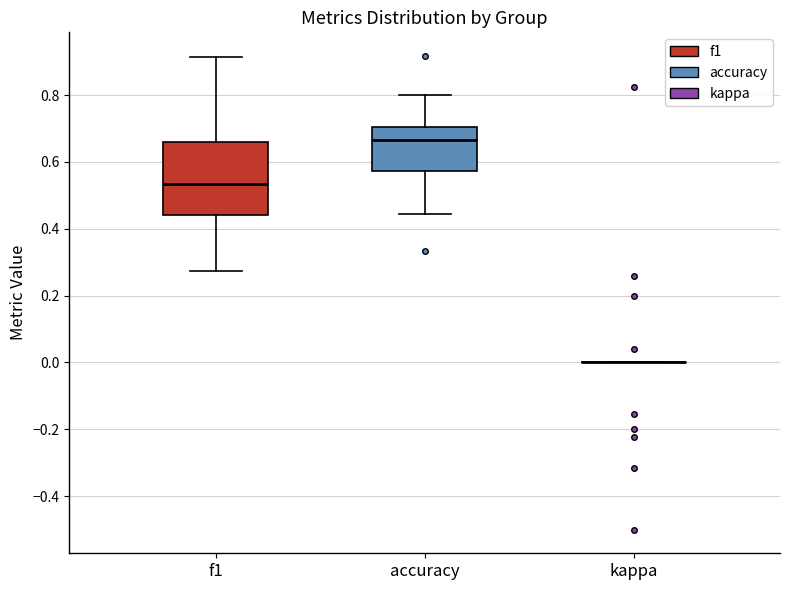

Reading left to right, transcribe this box plot: for each box, give where its median line is, the range the box spans, and where its two whiskers end, as read against the y-axis. The values are not printed on the chart, so give them approximately, as read against the axis.

f1: median 0.54, box 0.44 to 0.66, whiskers 0.28 to 0.92
accuracy: median 0.66, box 0.58 to 0.70, whiskers 0.44 to 0.80
kappa: box collapsed to a line at 0.00, whiskers 0.00 to 0.00